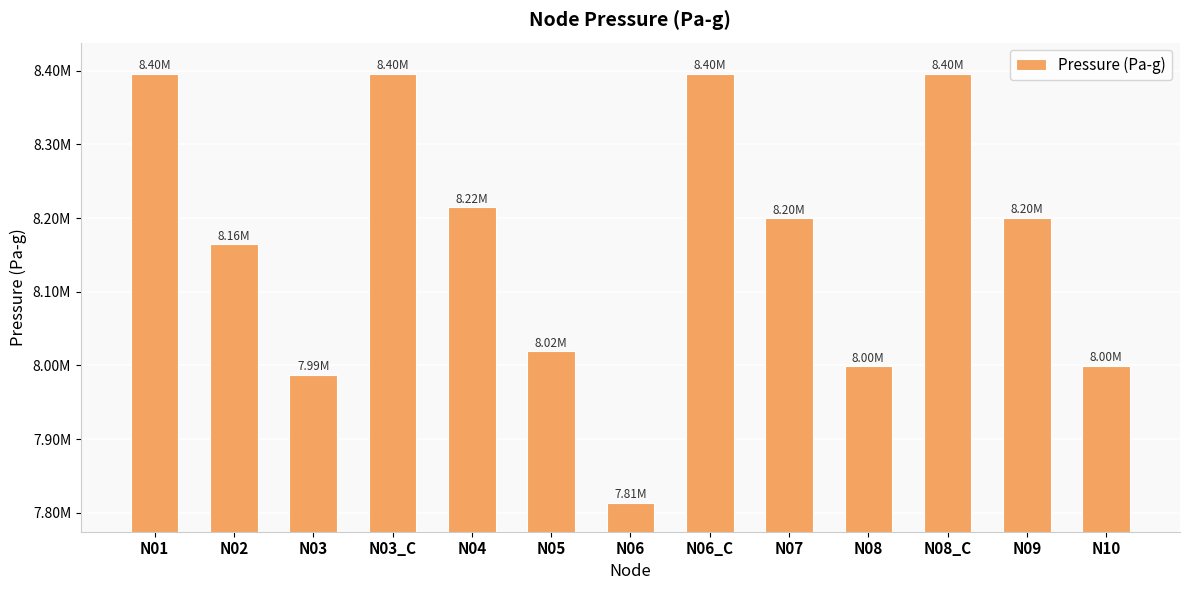

What is the smallest value displayed?

7813480.6